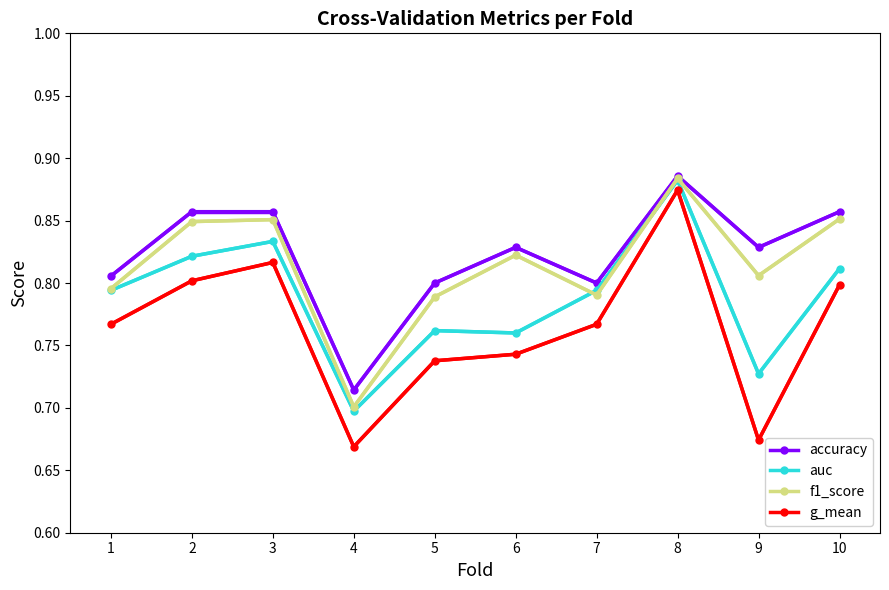

Which series changed the most between 1 and 2?

f1_score